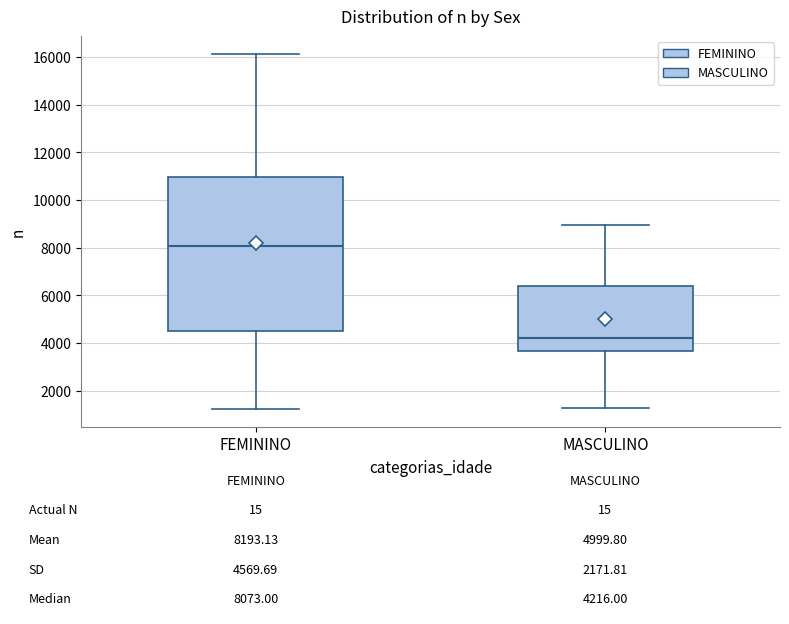

Which box is the tallest, from its lower edge to its upper edge?

FEMININO